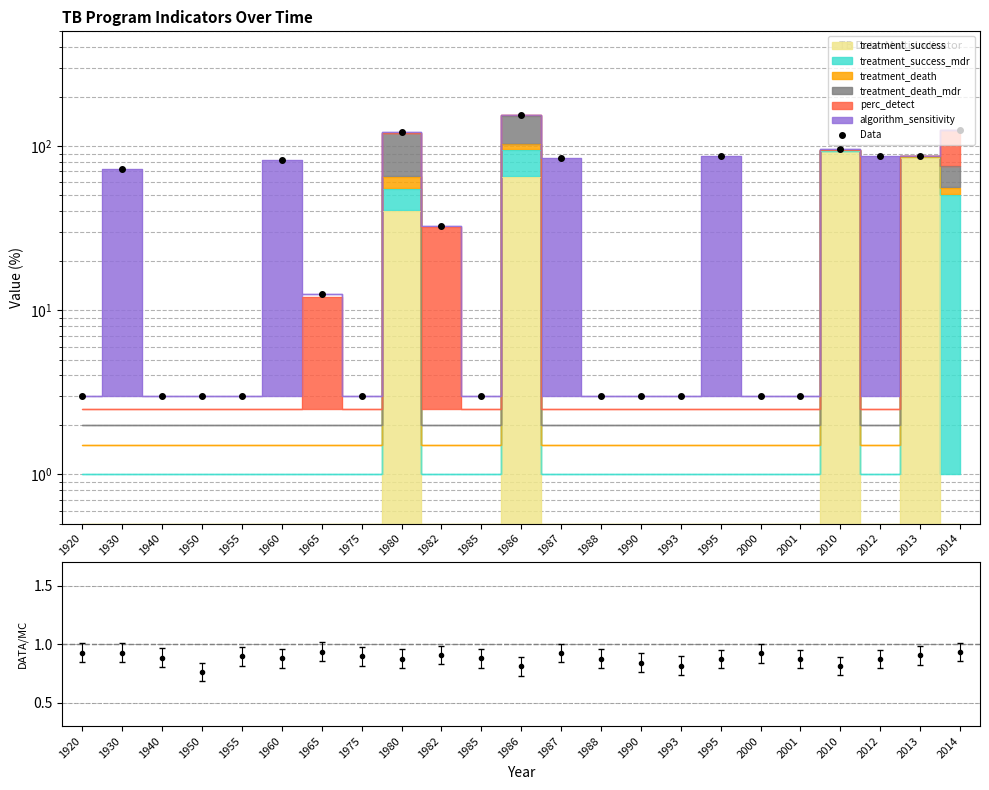

How many values are below 12?

11